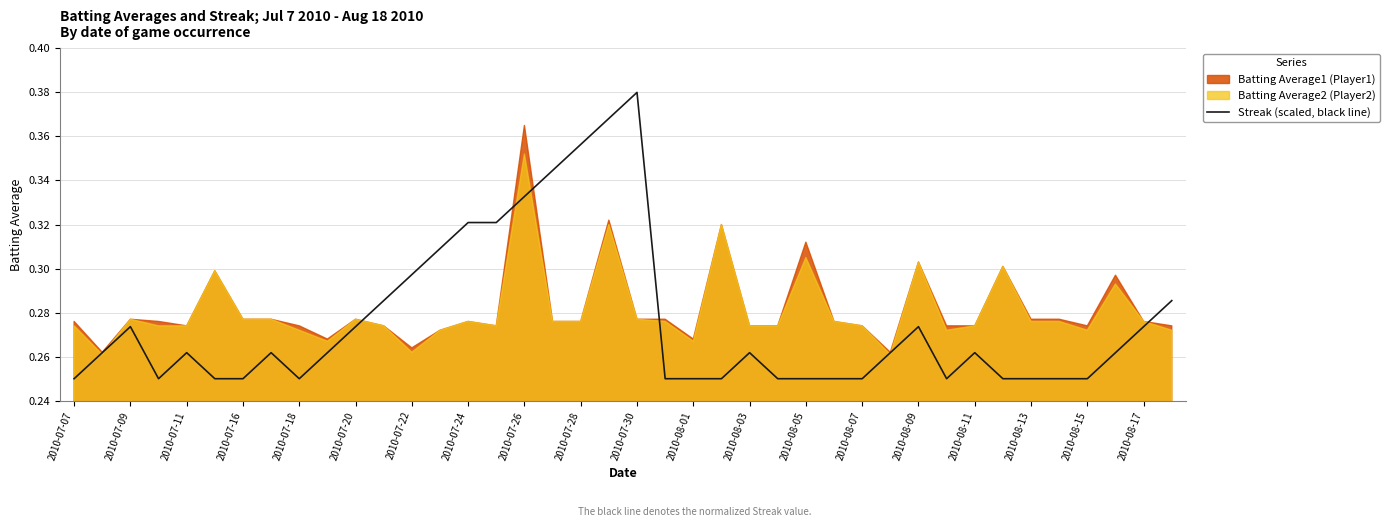

What is the difference between the maximum and minimum values?

0.1